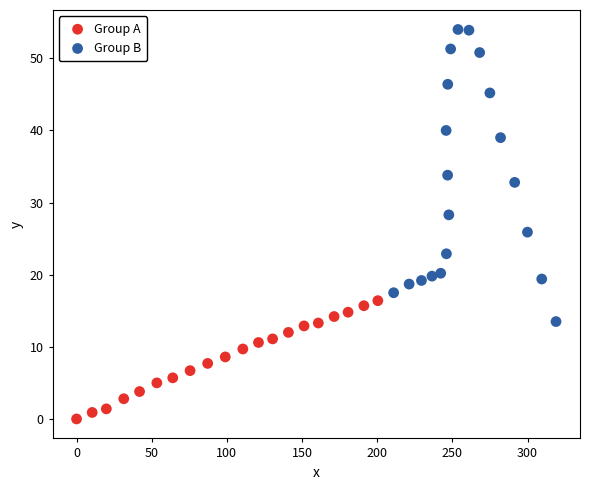

Which series contains the highest Y value?

Group B